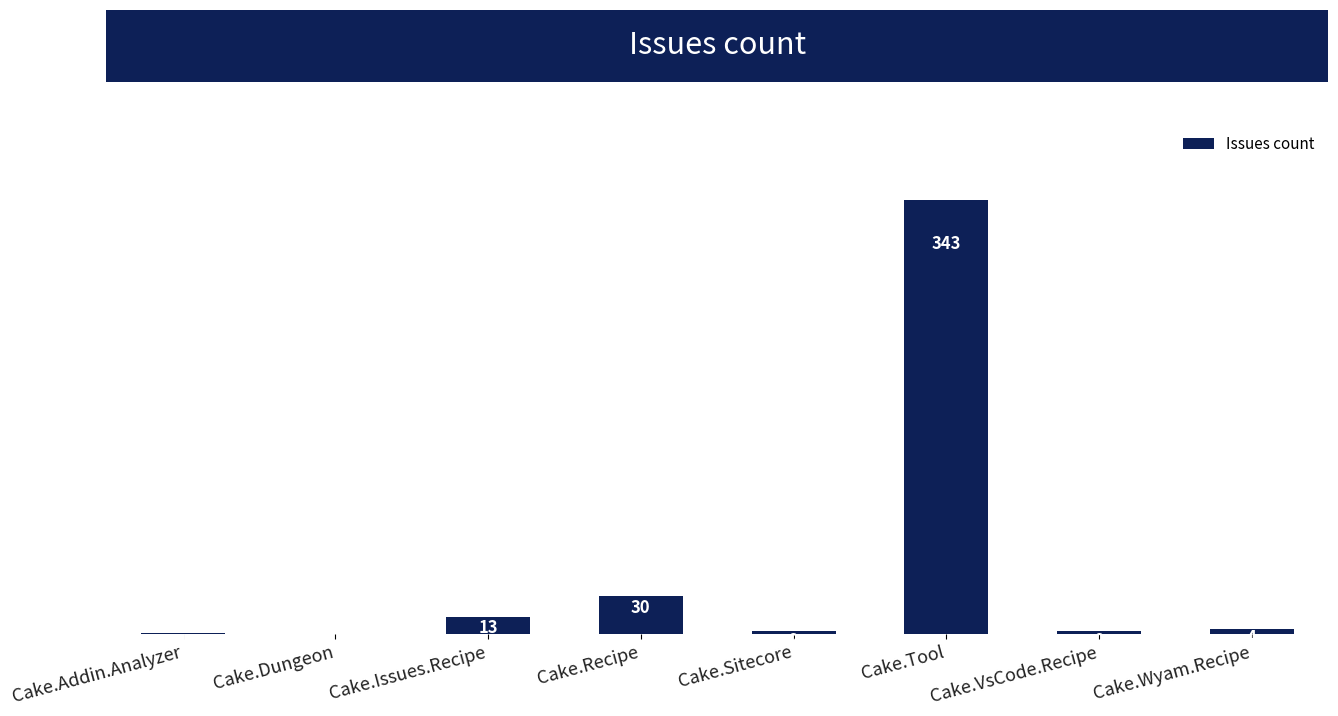

At which label is the value closest to 171?

Cake.Recipe